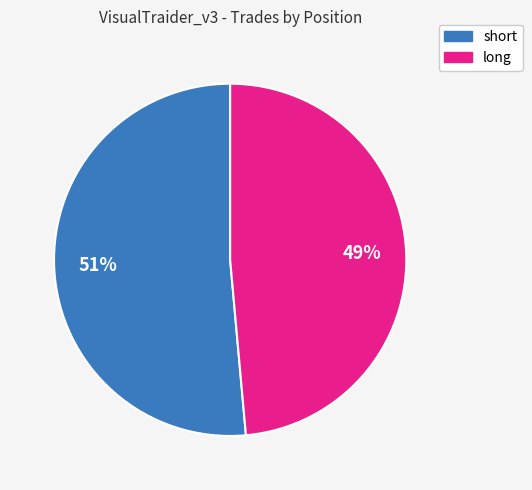

Which slice is the largest?

short